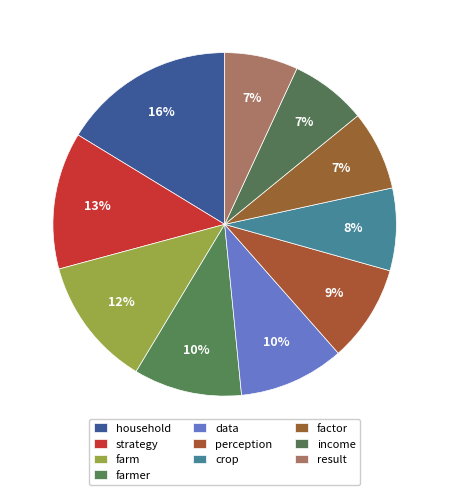

True or false: strategy accounts for 21% of the total.

False